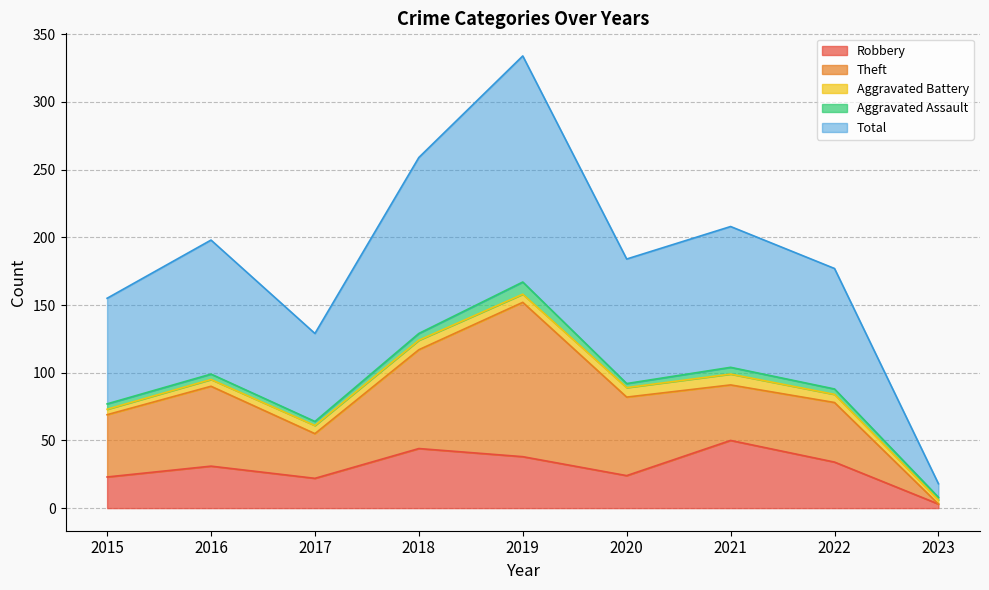

Which series changed the most between 2022 and 2023?

Total